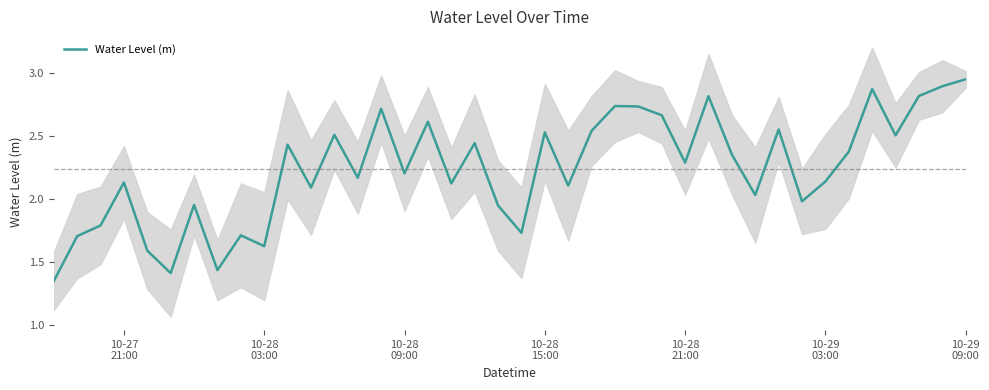

Reading left to right, list all the values displayed in this chart.

1.3	1.7	1.8	2.1	1.6	1.4	2.0	1.4	1.7	1.6	2.4	2.1	2.5	2.2	2.7	2.2	2.6	2.1	2.4	1.9	1.7	2.5	2.1	2.5	2.7	2.7	2.7	2.3	2.8	2.4	2.0	2.5	2.0	2.1	2.4	2.9	2.5	2.8	2.9	2.9